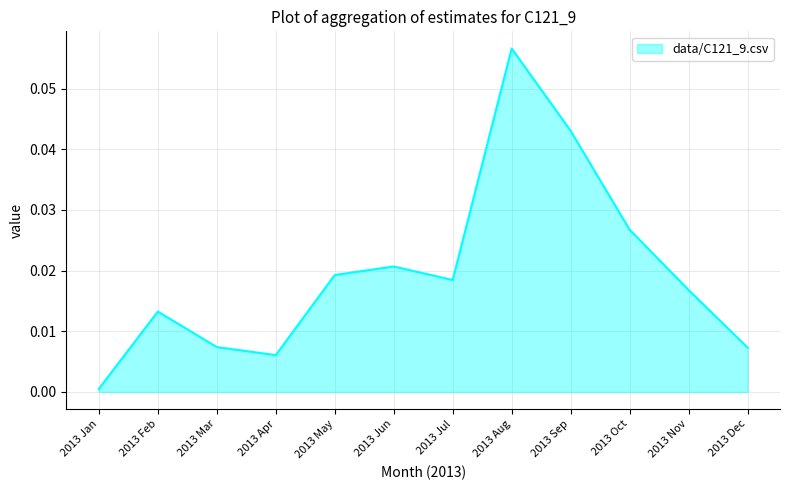

Which category has the highest value across all series?

2013 Aug